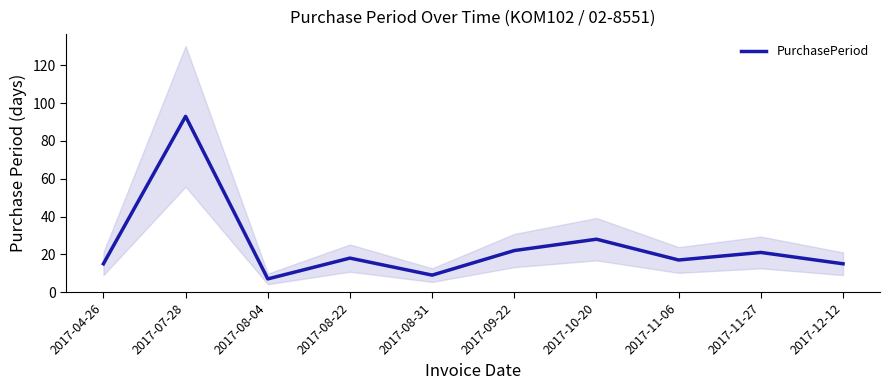

What is the change in value from 2017-09-22 to 2017-11-06?

-5